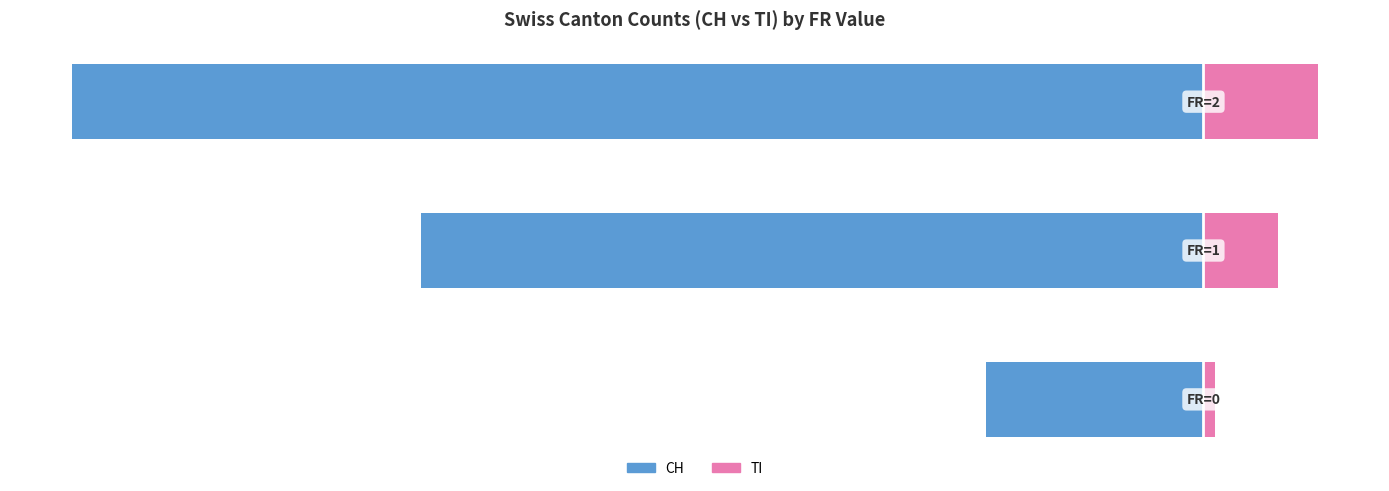

True or false: CH has a value of -63 at −250.

False